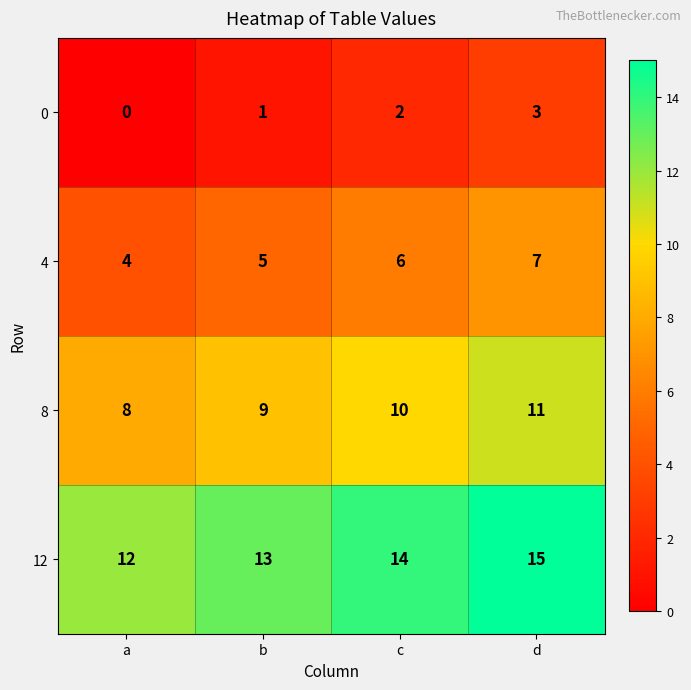

Is it true that 0 equals 2 at c?

True